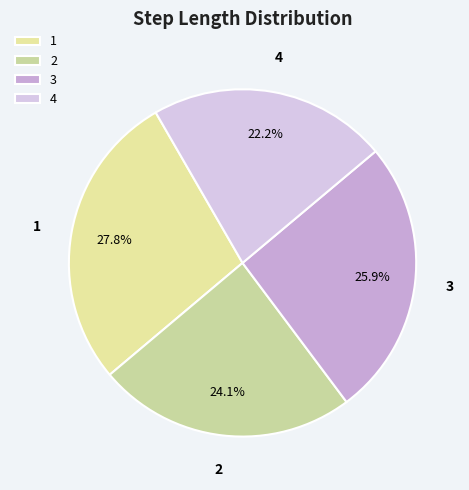

Between 2 and 3, which is larger?

3